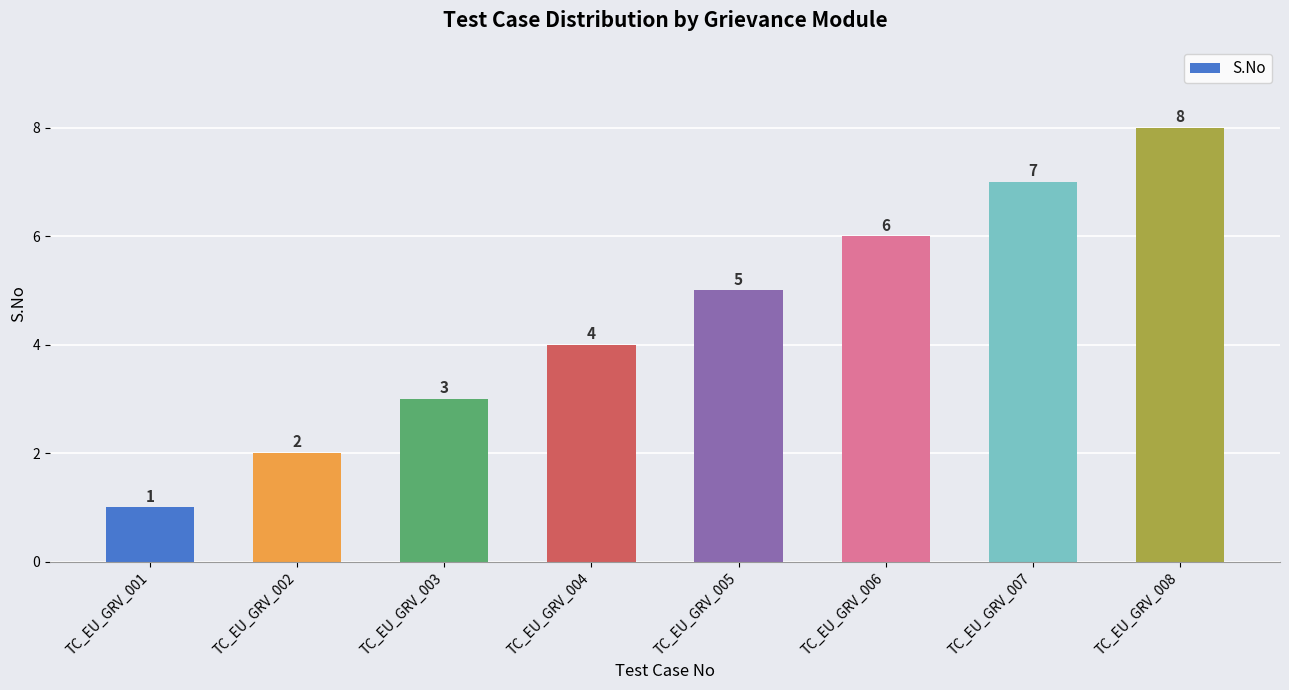

What is the minimum value shown in the chart?

1